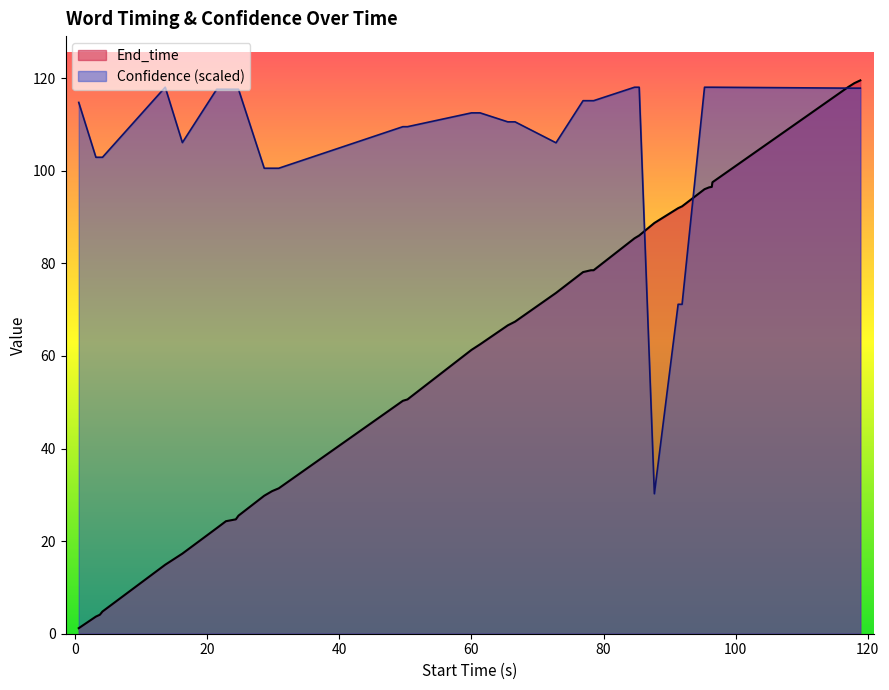

List the series in order of their overall mean, lowest first.

End_time, Confidence (scaled)